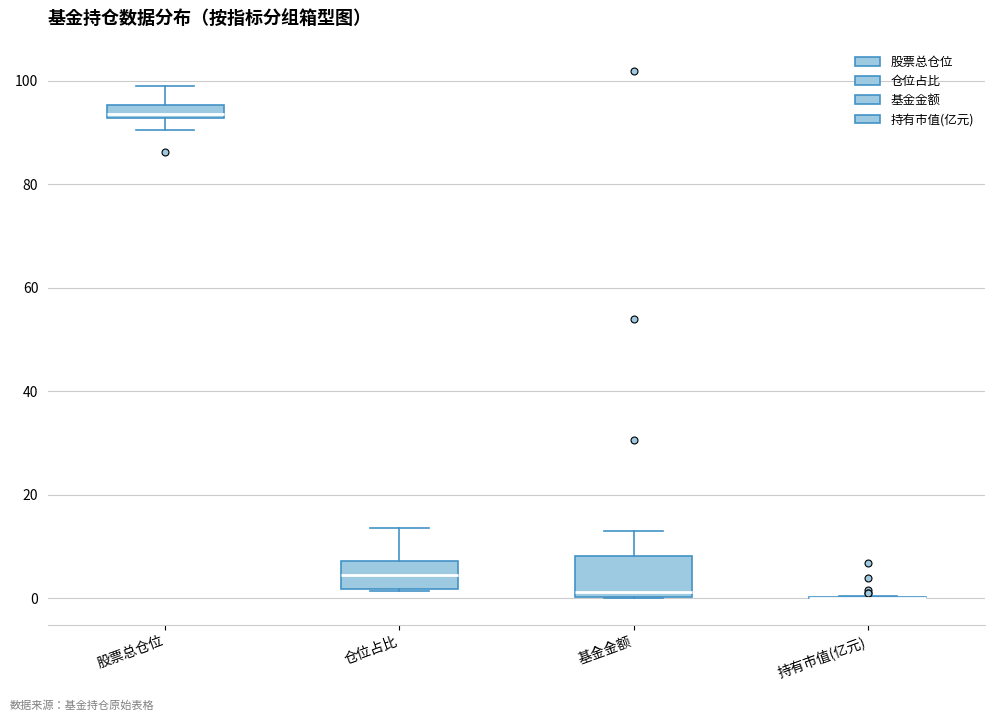

Comparing the boxes themselves (not the whiskers), which one is the tallest?

基金金额